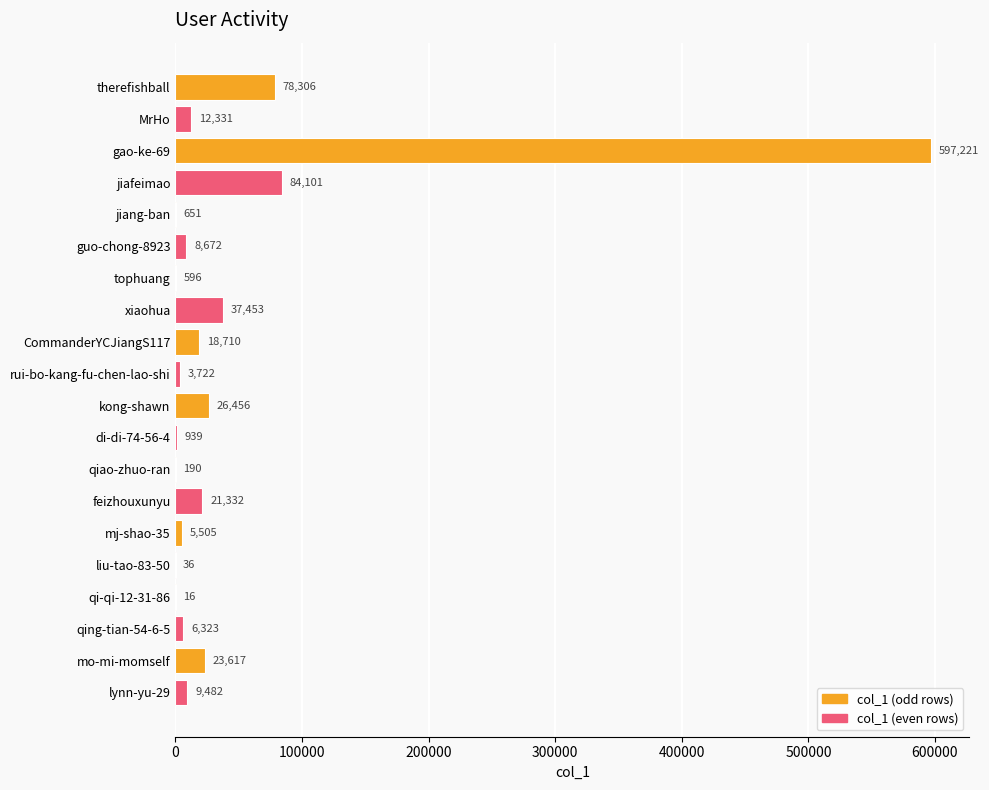

What value does the data have at rui-bo-kang-fu-chen-lao-shi, to the nearest 100?

3700